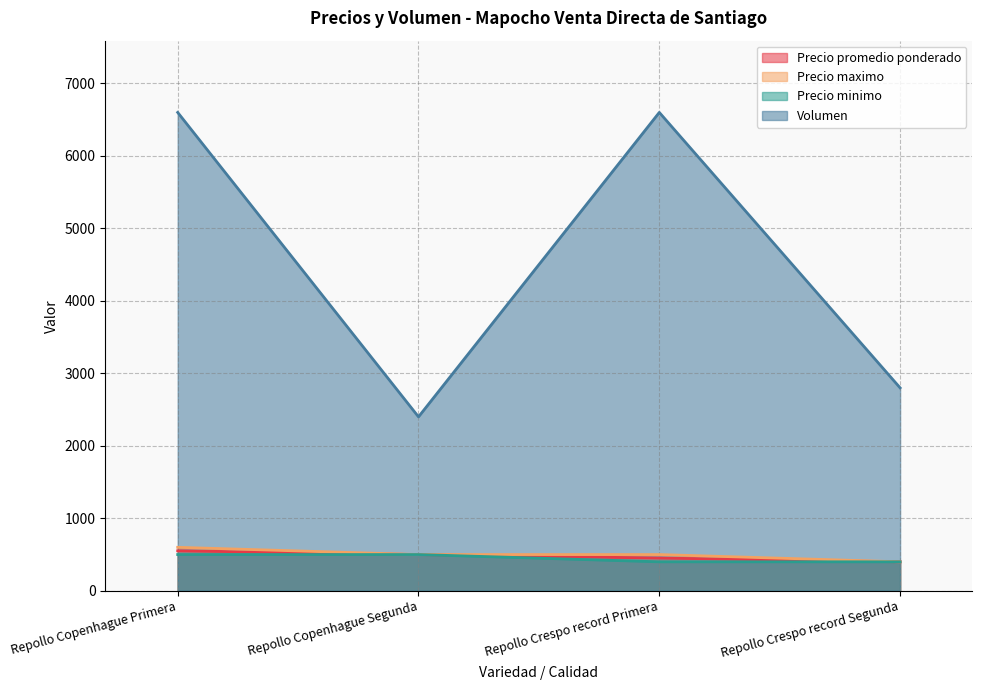

What is the average value of the Precio minimo series?

450